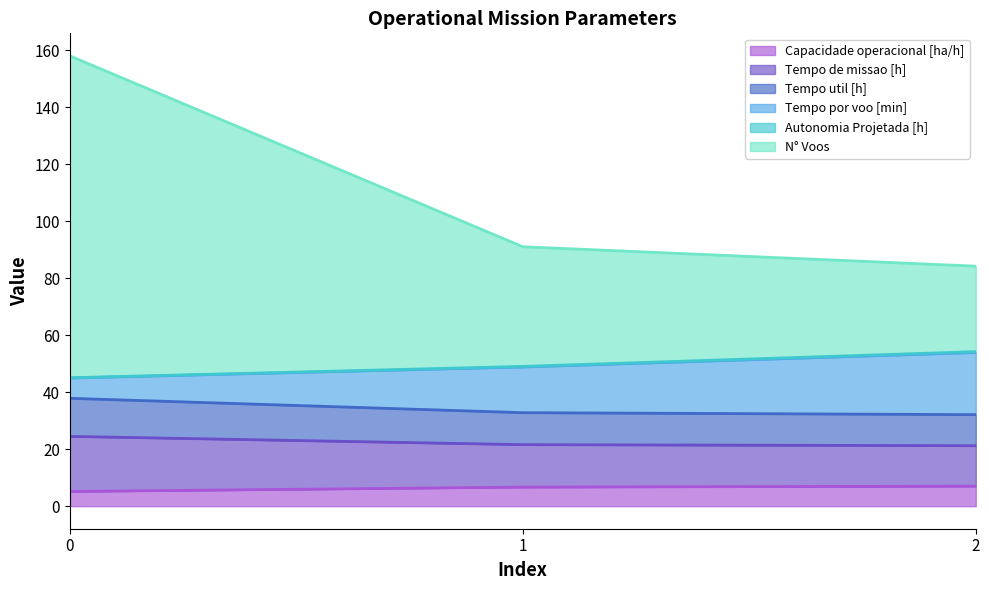

Between 0 and 2, which series saw the biggest shift?

N° Voos